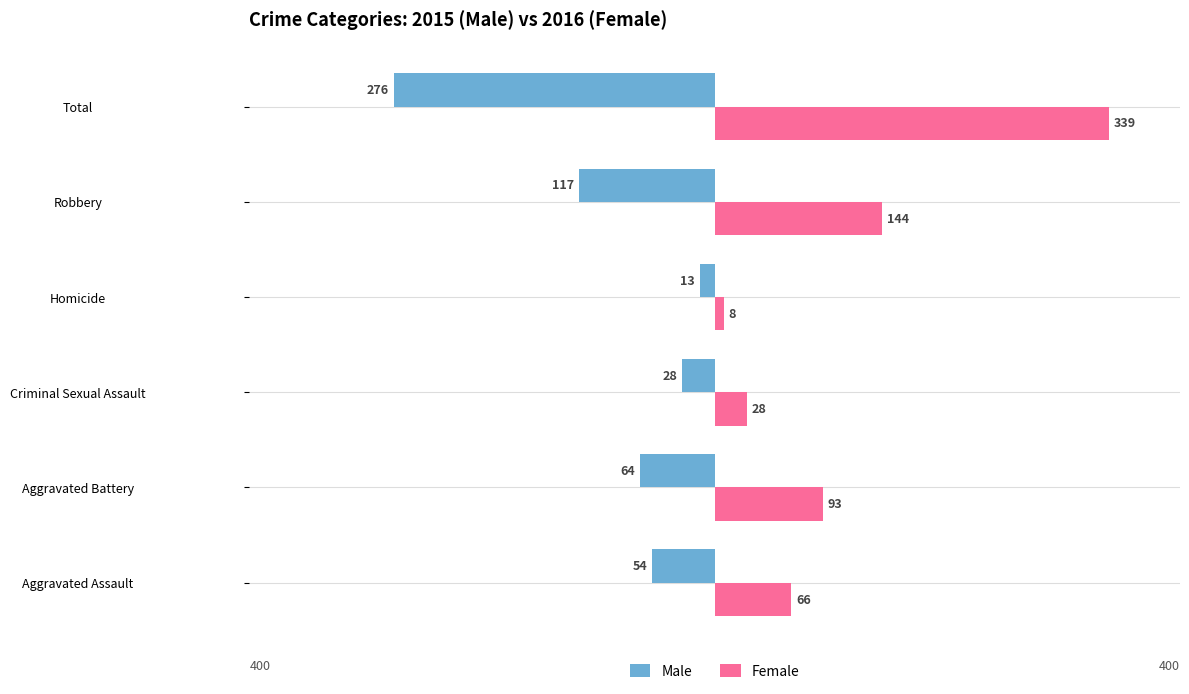

Rank the categories by Male value from lowest to highest.

Total, Robbery, Aggravated Battery, Aggravated Assault, Criminal Sexual Assault, Homicide